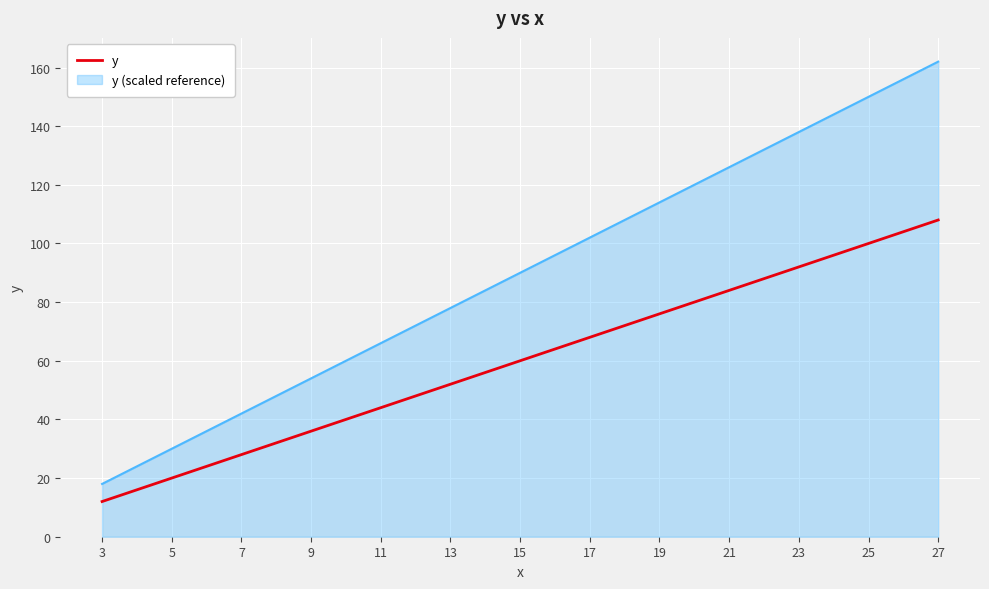

Which series has the largest range (max minus min)?

y (scaled reference)